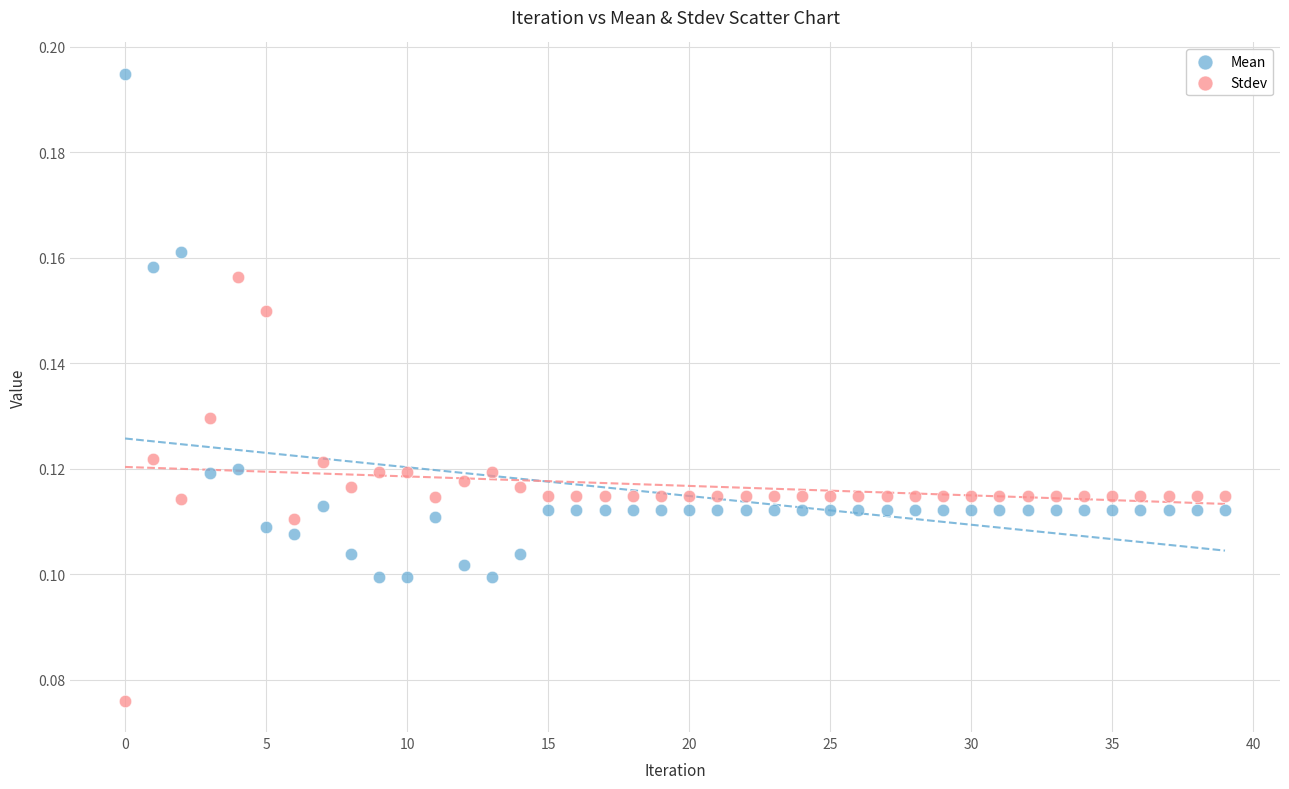

Which series reaches the maximum Y coordinate?

Mean